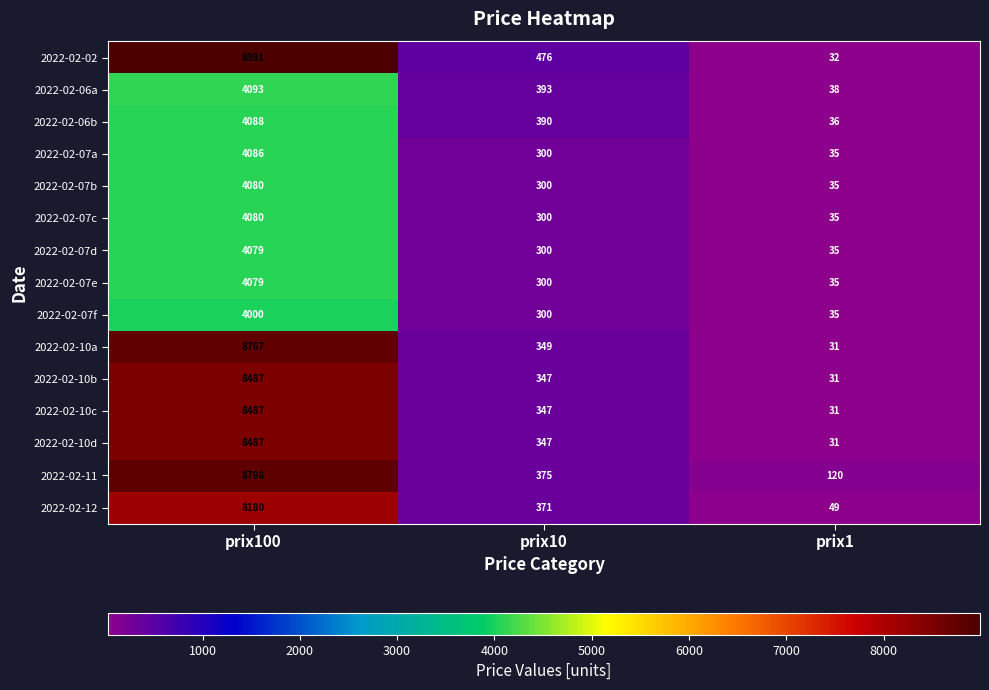

Which label corresponds to the largest value in the chart?

prix100